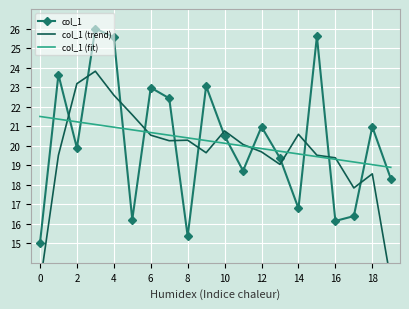

Is it true that col_1 (fit) equals 19.6 at 14?

True